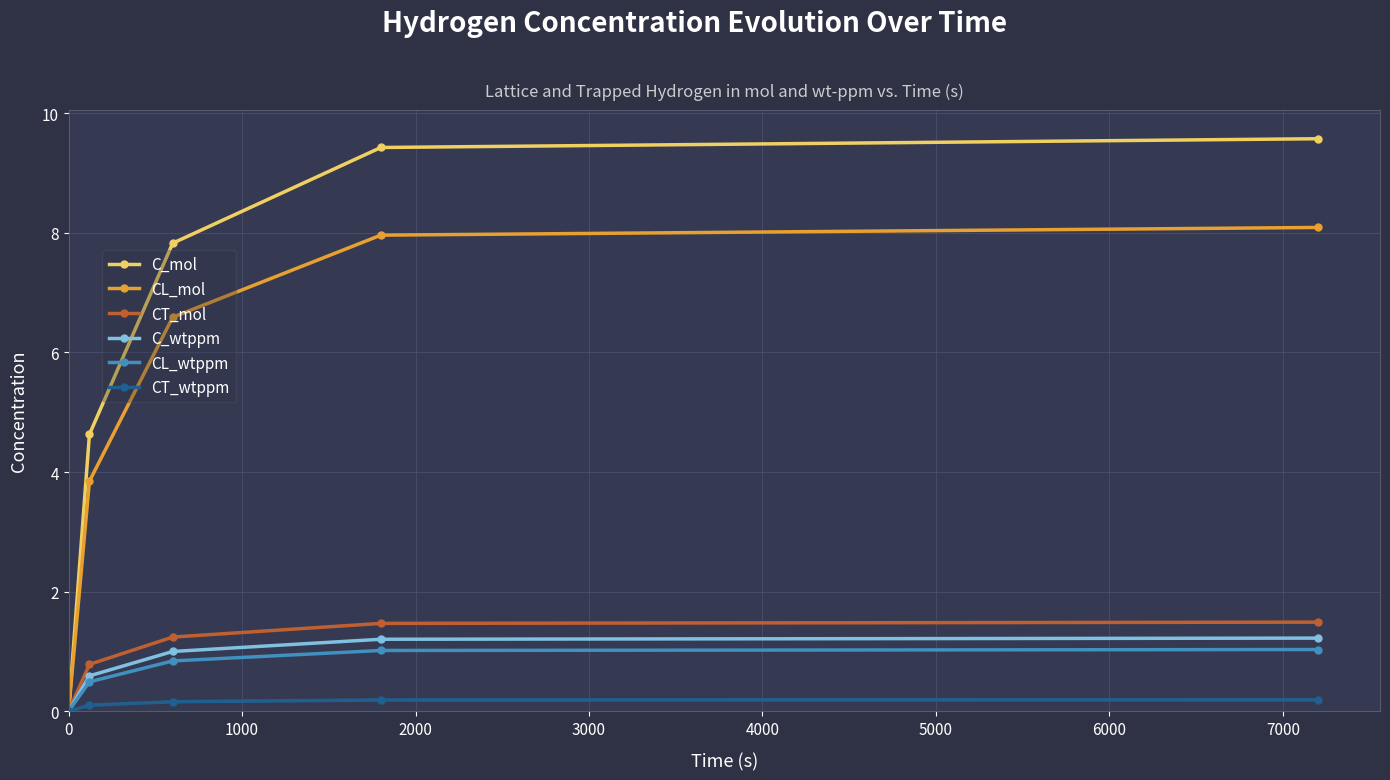

Which series has the largest range (max minus min)?

C_mol